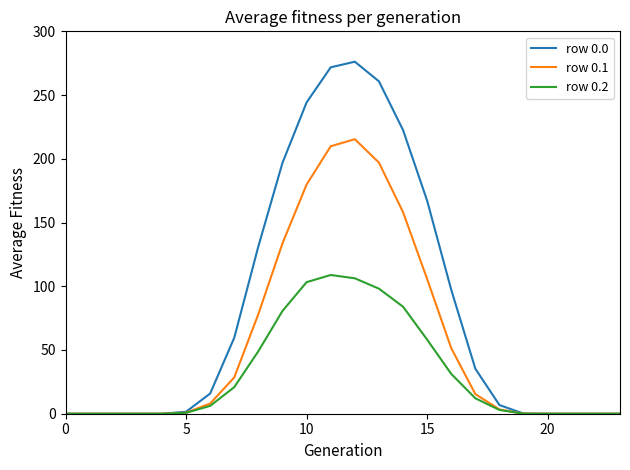

What is the highest value of the row 0.2 series?

108.8